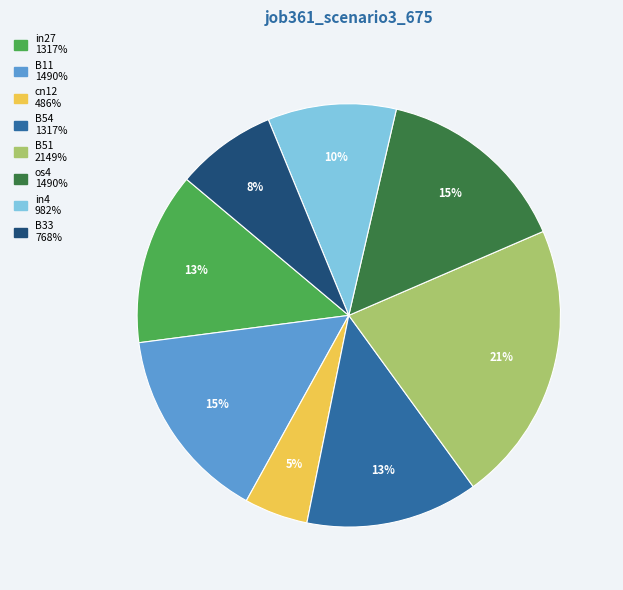

How many segments does this pie chart have?

8